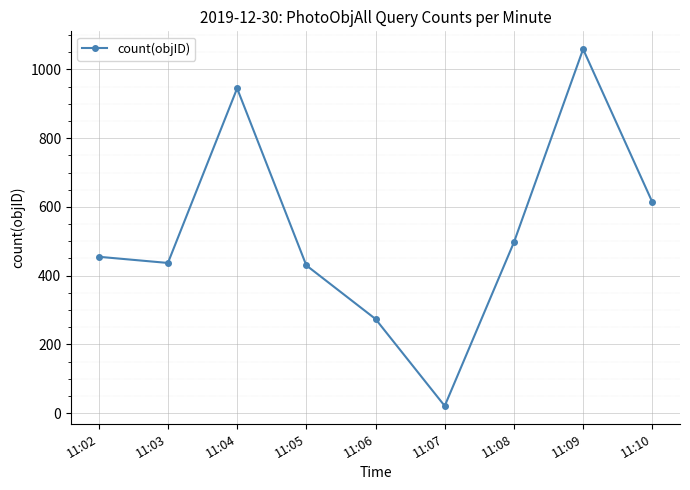

Count the number of data series in this chart.

1